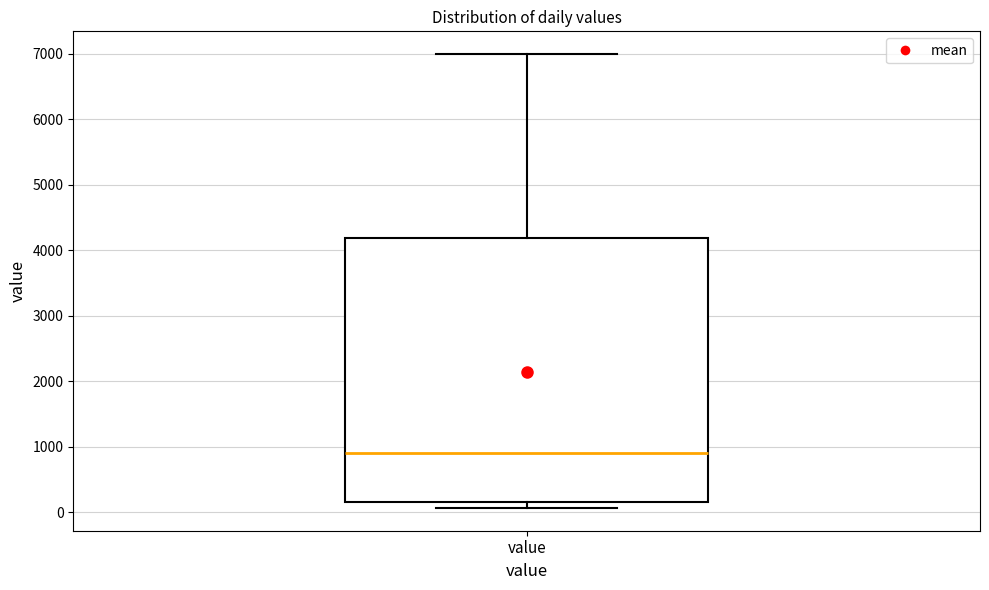

Read this box plot against the y-axis: the position of the median line, the range covered by the box, and the ends of both whiskers. The values are not printed on the chart, so give them approximately, as read against the axis.

median 900, box 200 to 4200, whiskers 100 to 7000